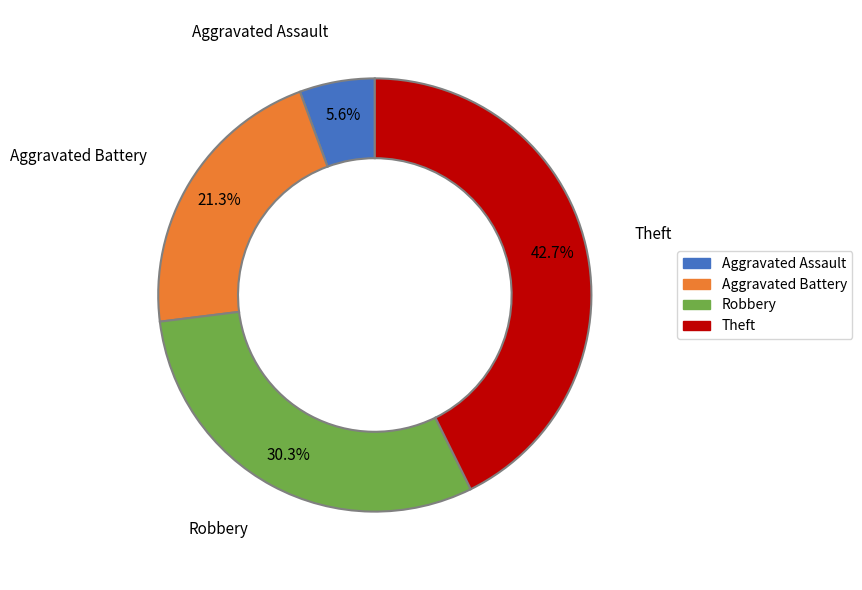

What is the ratio of the value at Aggravated Battery to the value at Robbery?

0.7